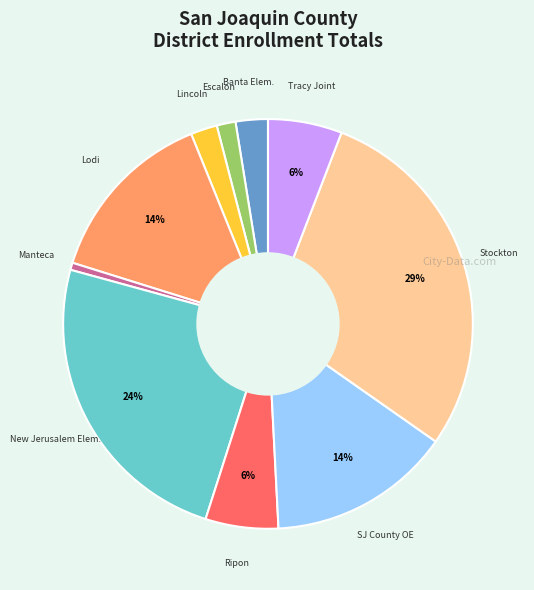

Does any single category account for the majority?

No